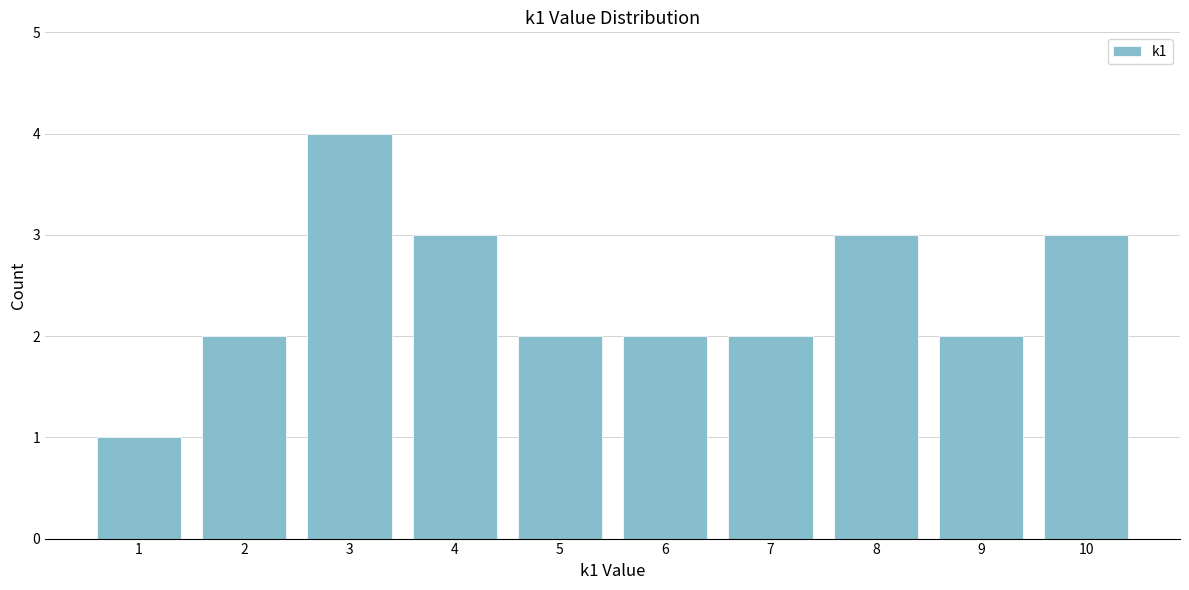

Reading left to right, what are all the values shown in this chart?

1	2	4	3	2	2	2	3	2	3